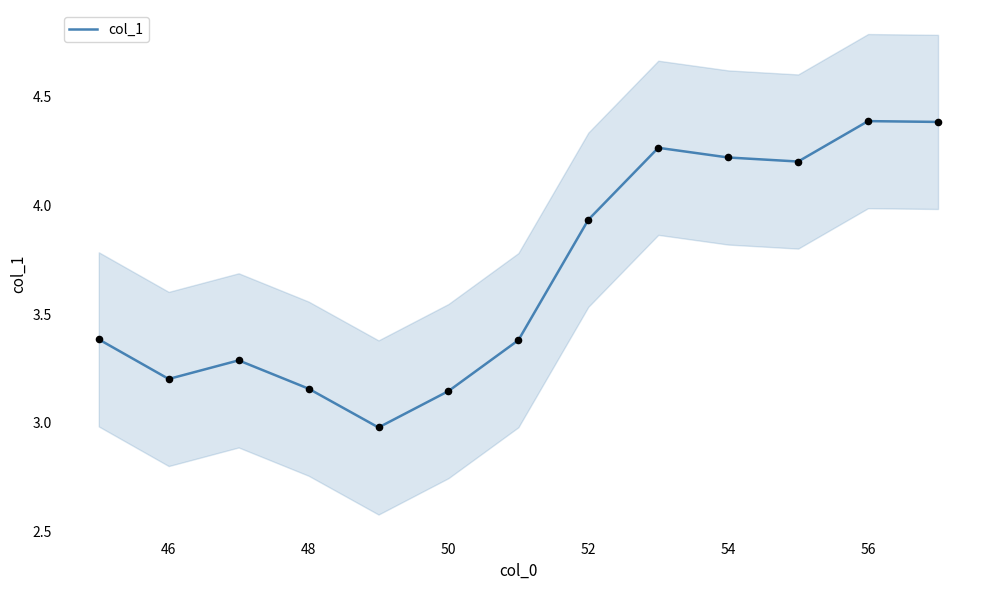

True or false: col_1 has a value of 1.5 at 48.

False